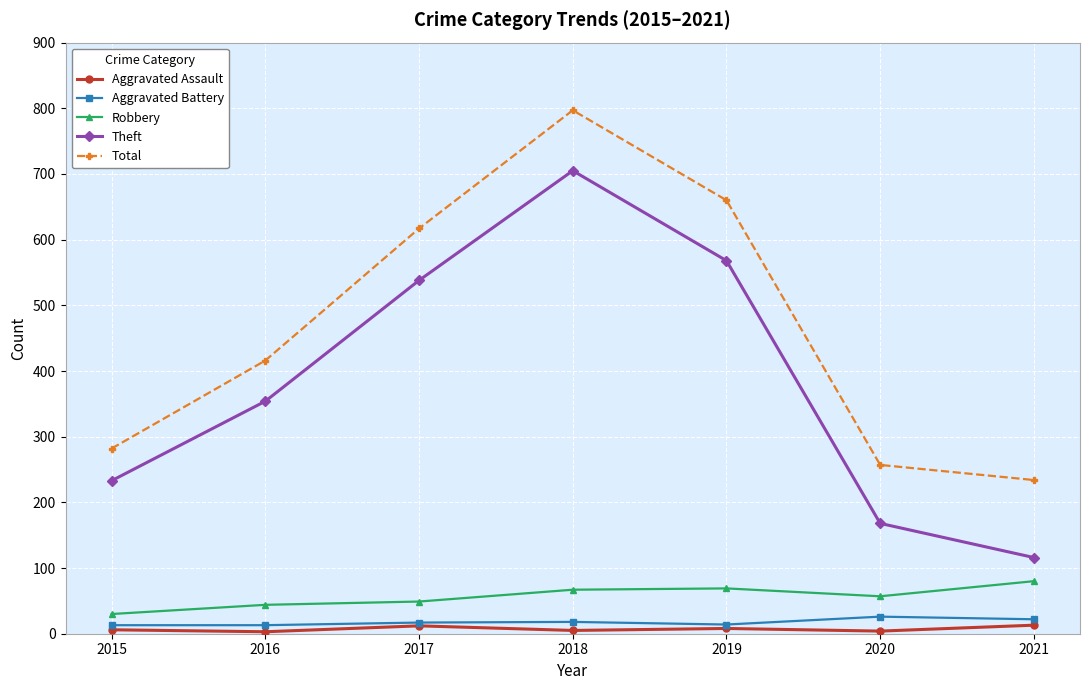

How many data points in Theft are less than 354?

3